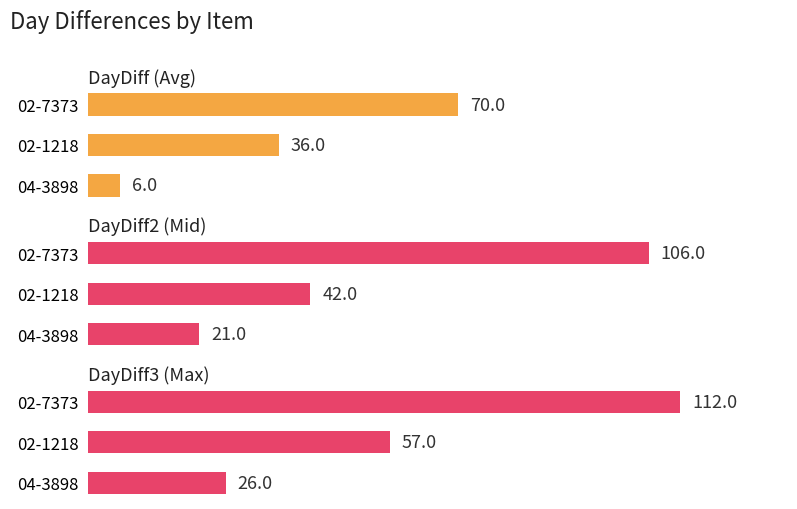

The DayDiff series shows 70 at 02-7373. True or false?

True